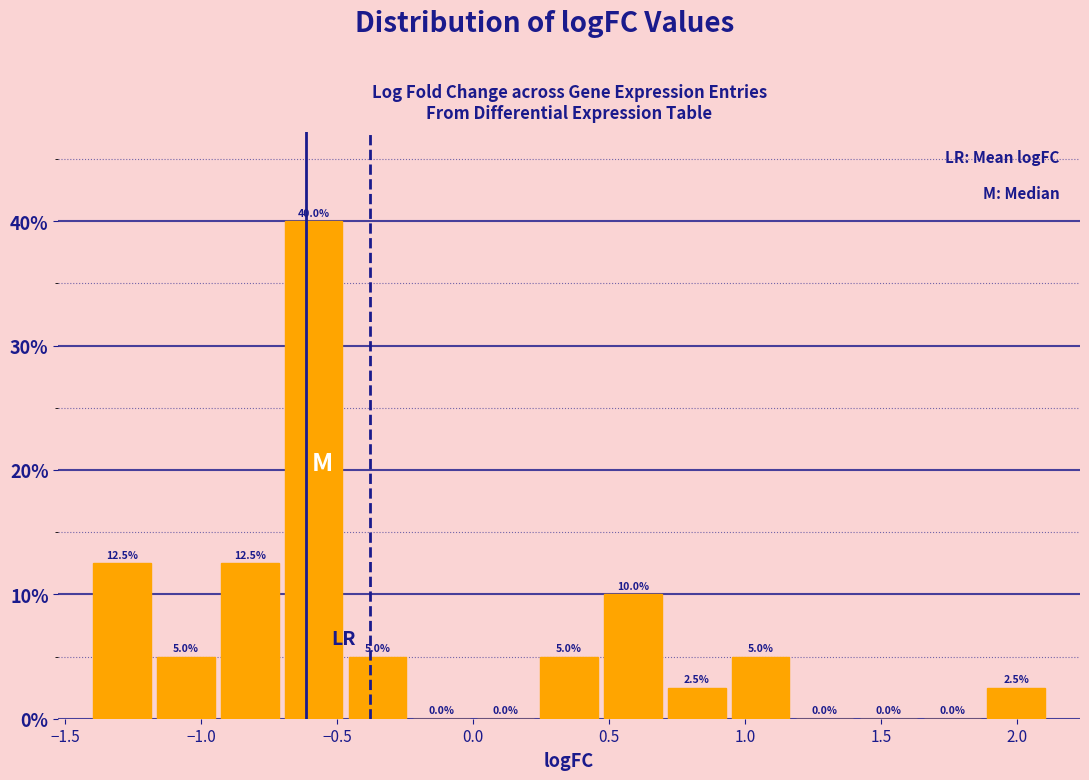

How tall is the bar that spans 1.90 to 2.10 on the x-axis? The bar edges are not printed on the chart, so give them approximately, as read against the axis.

2.5